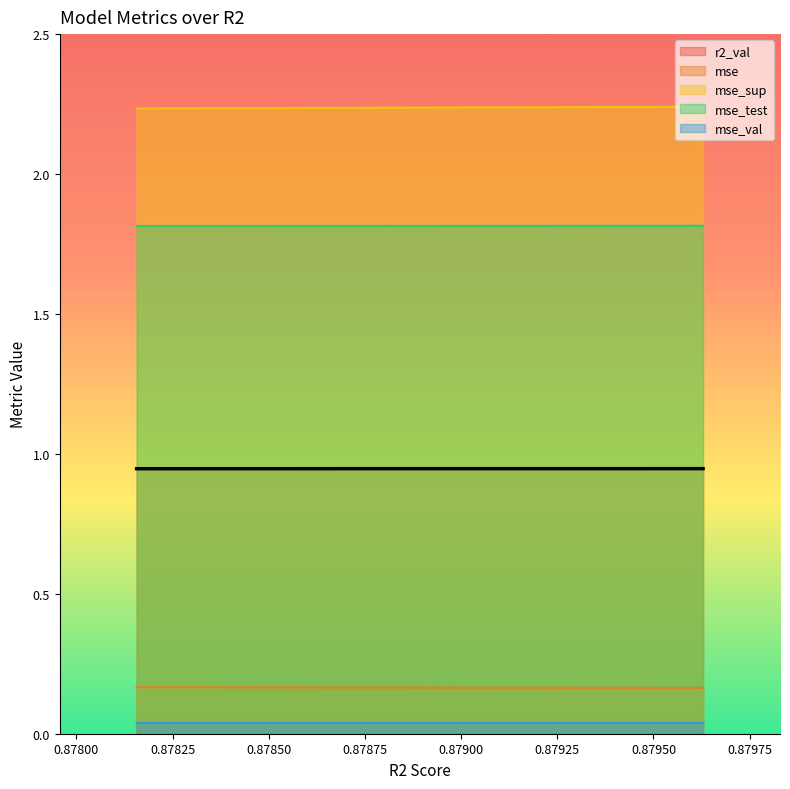

True or false: r2_val and mse_val cross at least once.

False